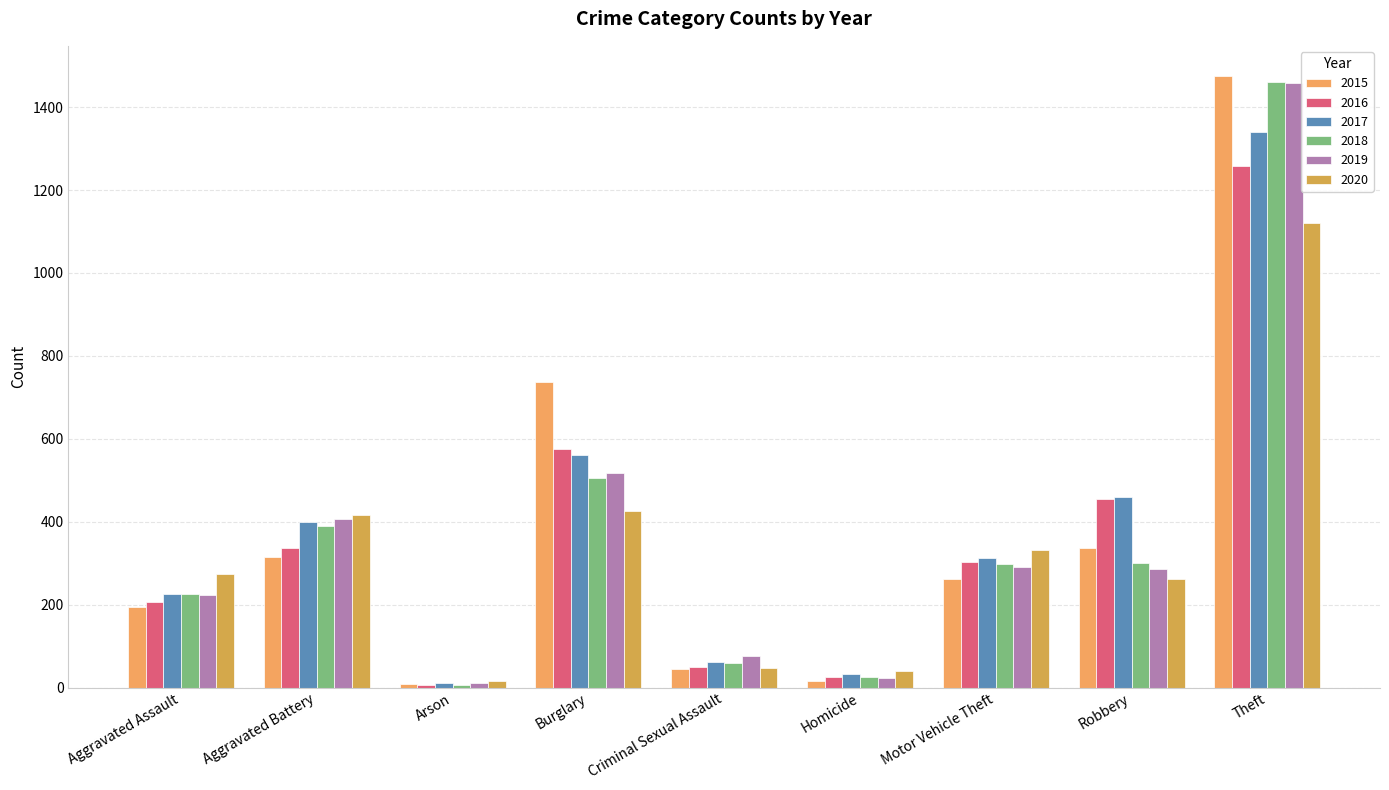

Does the chart contain stacked bars?

No